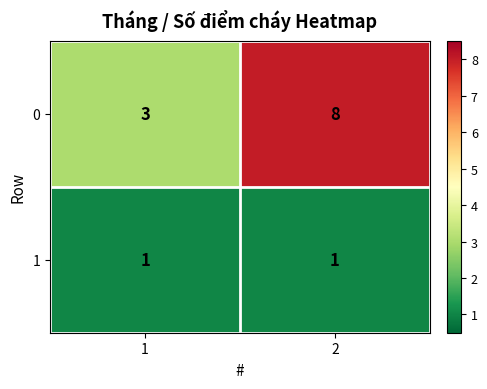

How many distinct data groups are displayed?

2